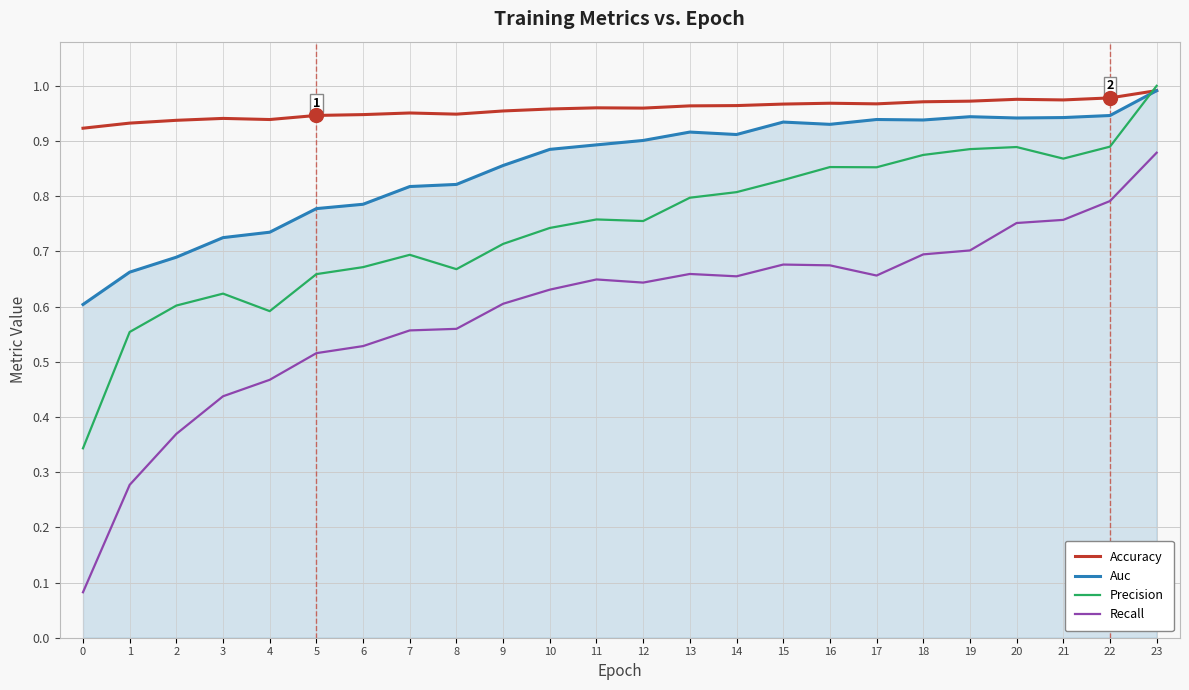

At which category does the chart reach its peak across all series?

23